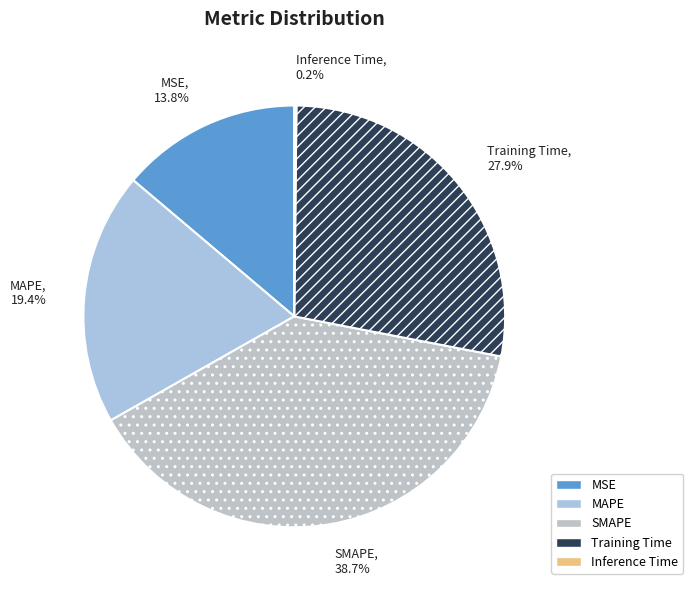

Approximately how many times larger is the value at MSE compared to SMAPE?

0.4